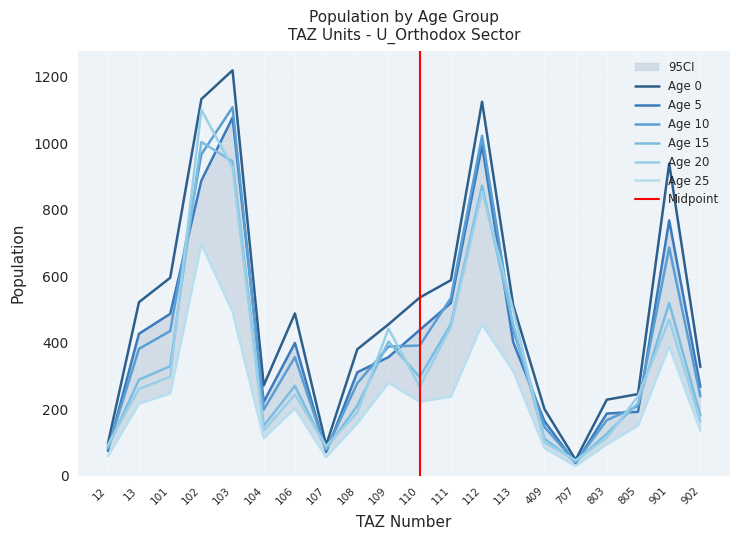

How many lines are shown in the chart?

6